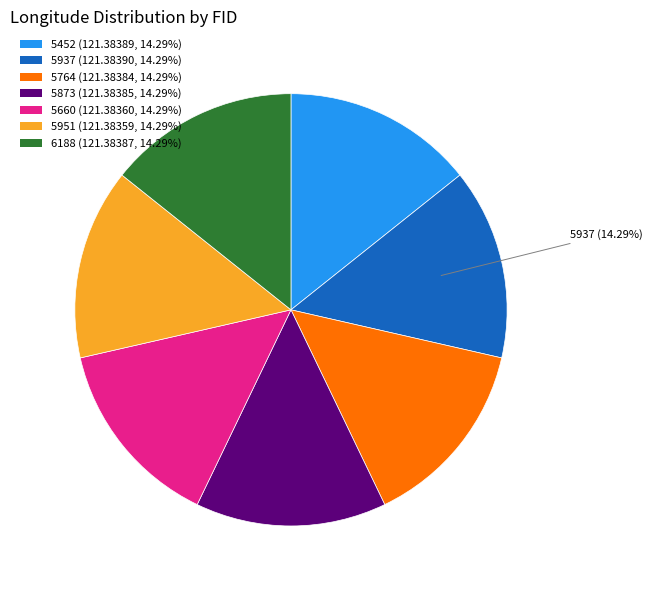

Is 5873 the majority of the pie?

No